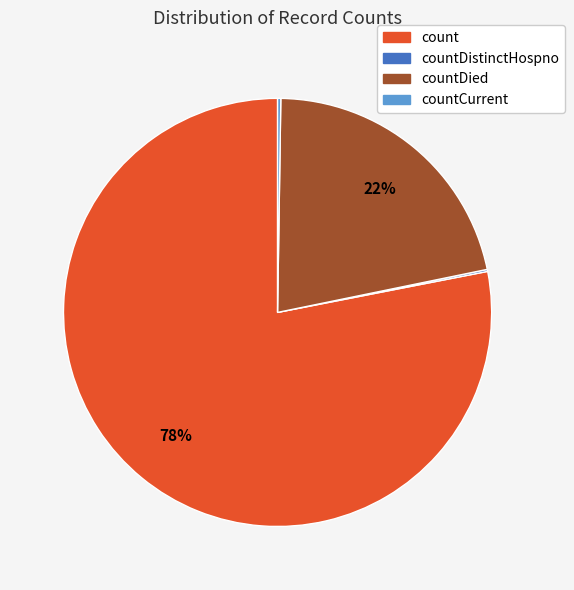

To the nearest percent, what percentage of the pie is countDied?

22%